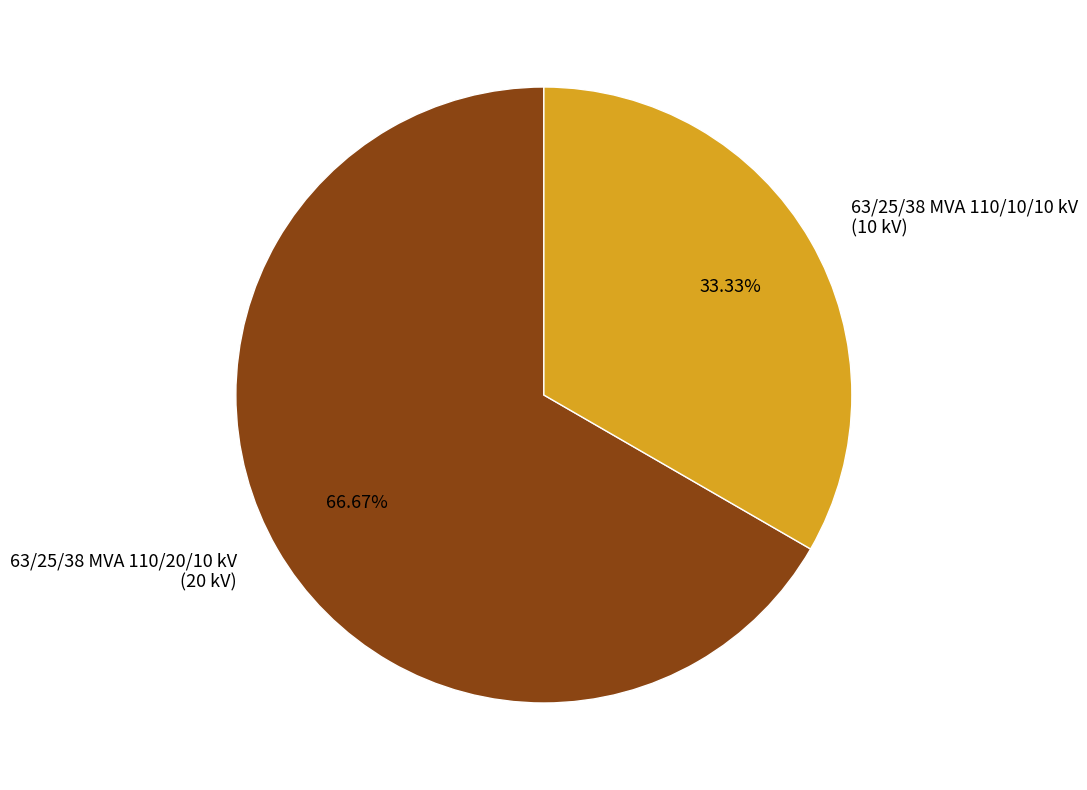

Combined, do 63/25/38 MVA 110/20/10 kV and 63/25/38 MVA 110/10/10 kV account for over 50%?

Yes